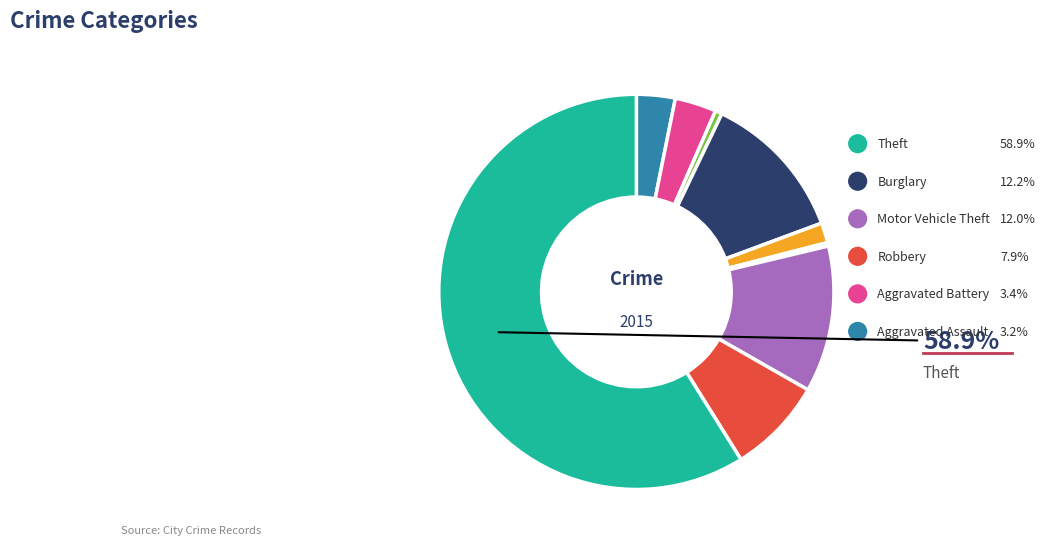

Is there any slice that represents more than half of the pie?

Yes